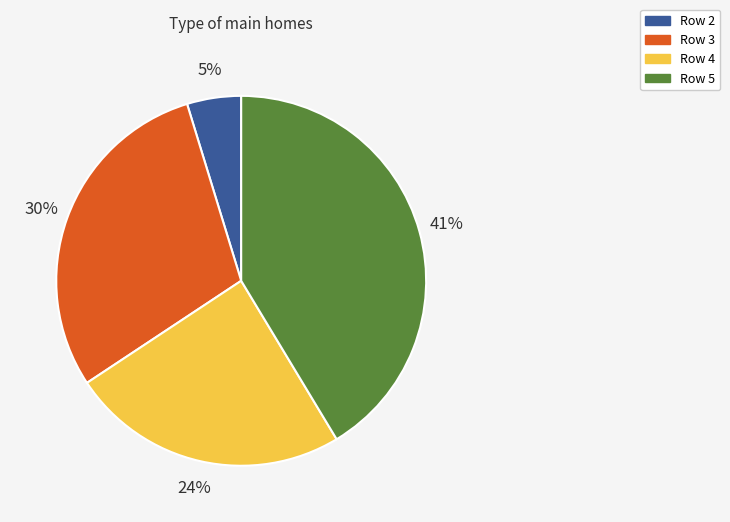

Approximately how many times larger is the value at Row 5 compared to Row 3?

1.4